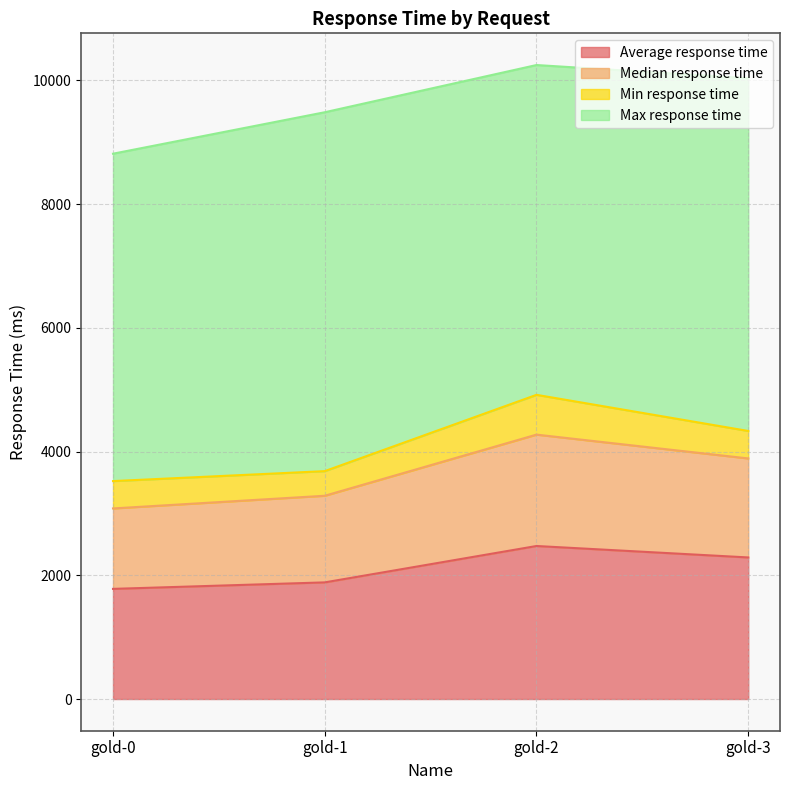

What is the total value across all series at gold-0?

8813